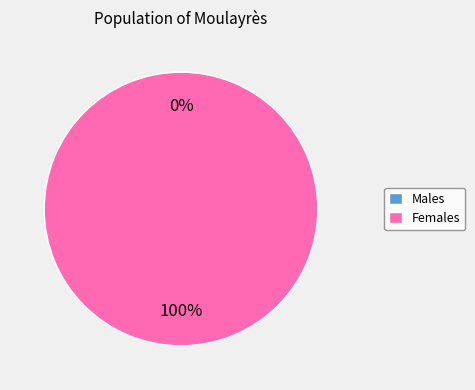

Is it true that 1625843392 is 90% of the pie?

False